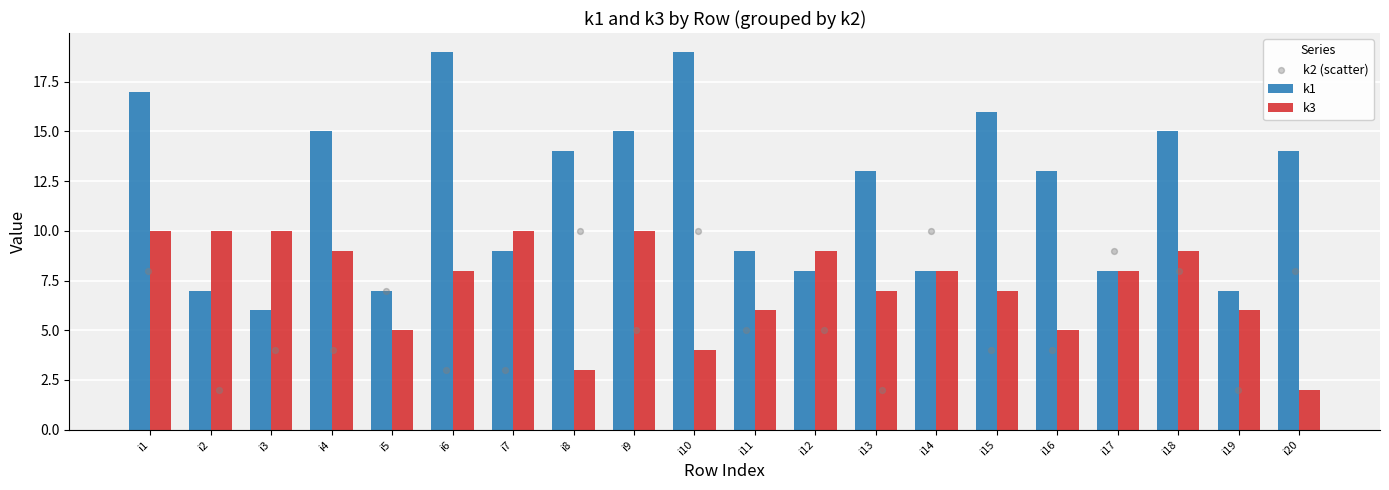

Which series has the largest Y range (max minus min)?

k1